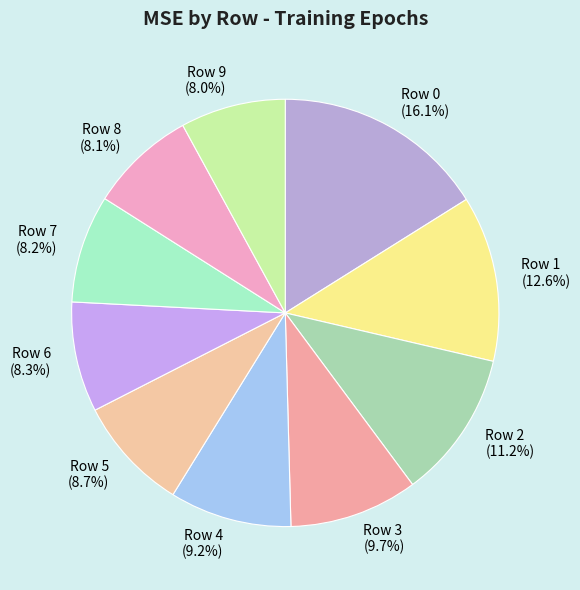

To the nearest percent, what is the combined percentage of Row 1 and Row 6?

21%